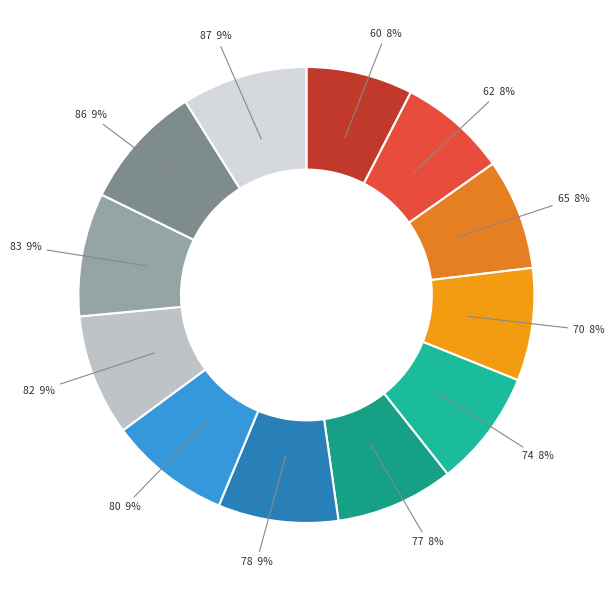

How many segments does this pie chart have?

12